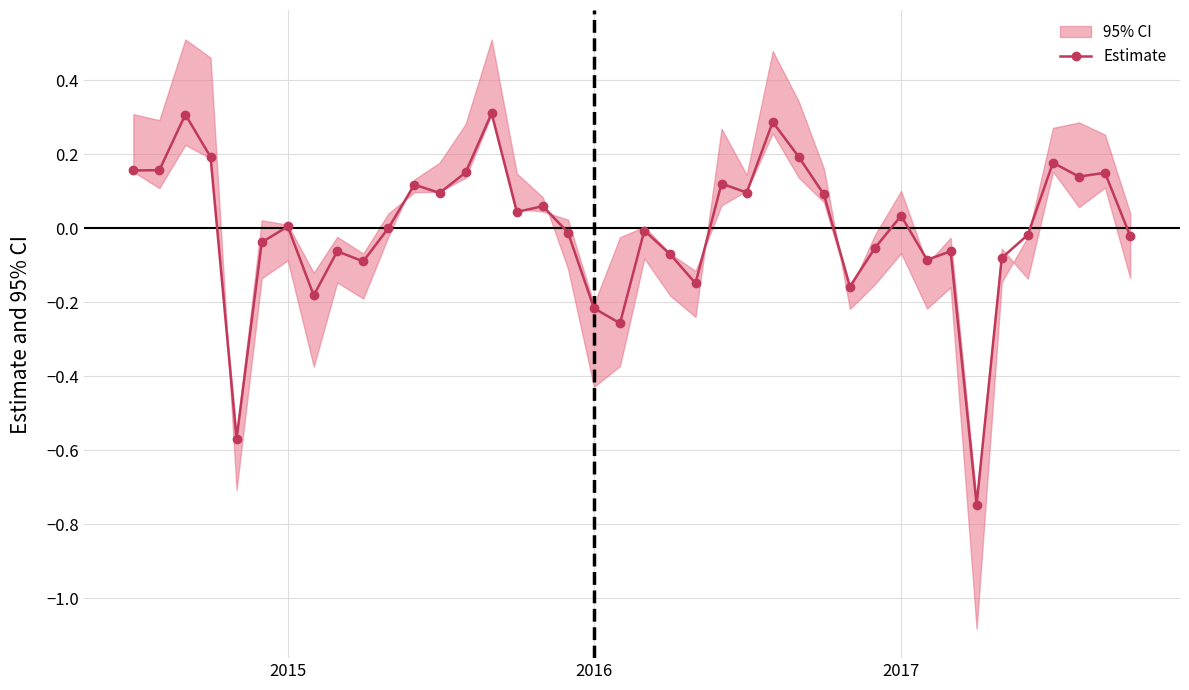

What is the highest value of the Estimate series?

0.3